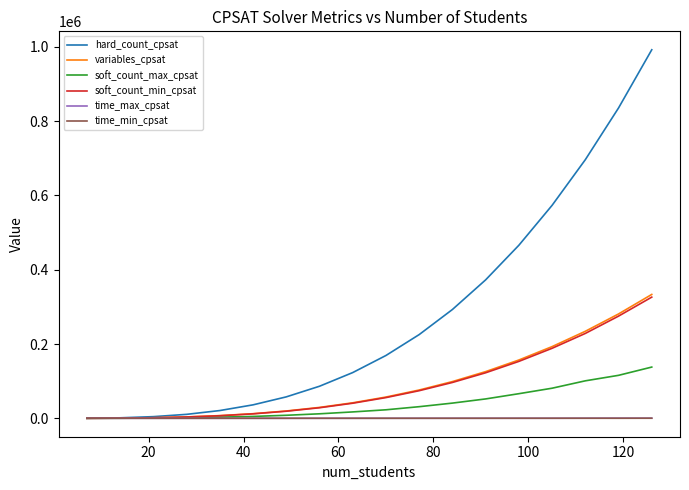

Which series has the largest total across all categories?

hard_count_cpsat